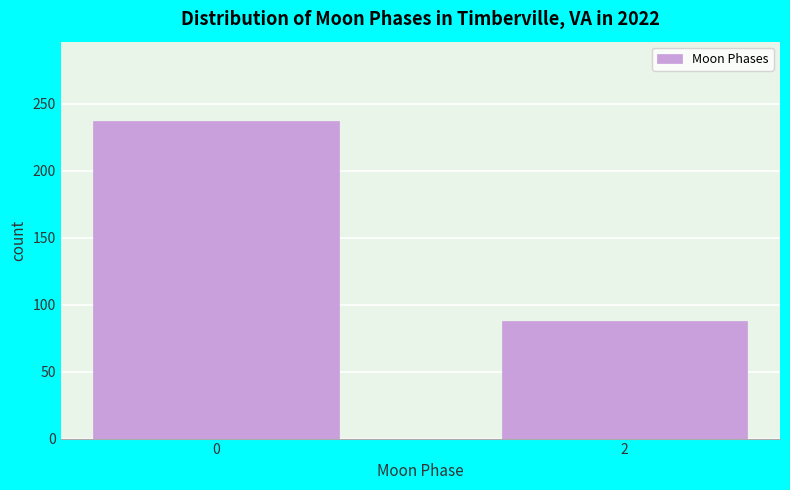

Reading right to left, extract all data points from this chart.

2=88	0=237